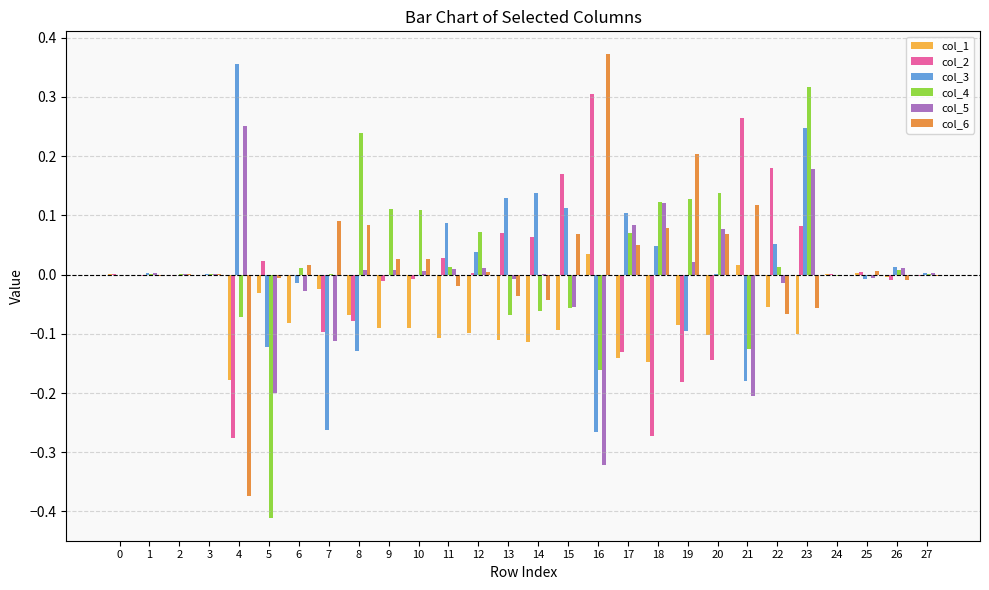

Is it true that col_1 equals -0.1 at 18?

True